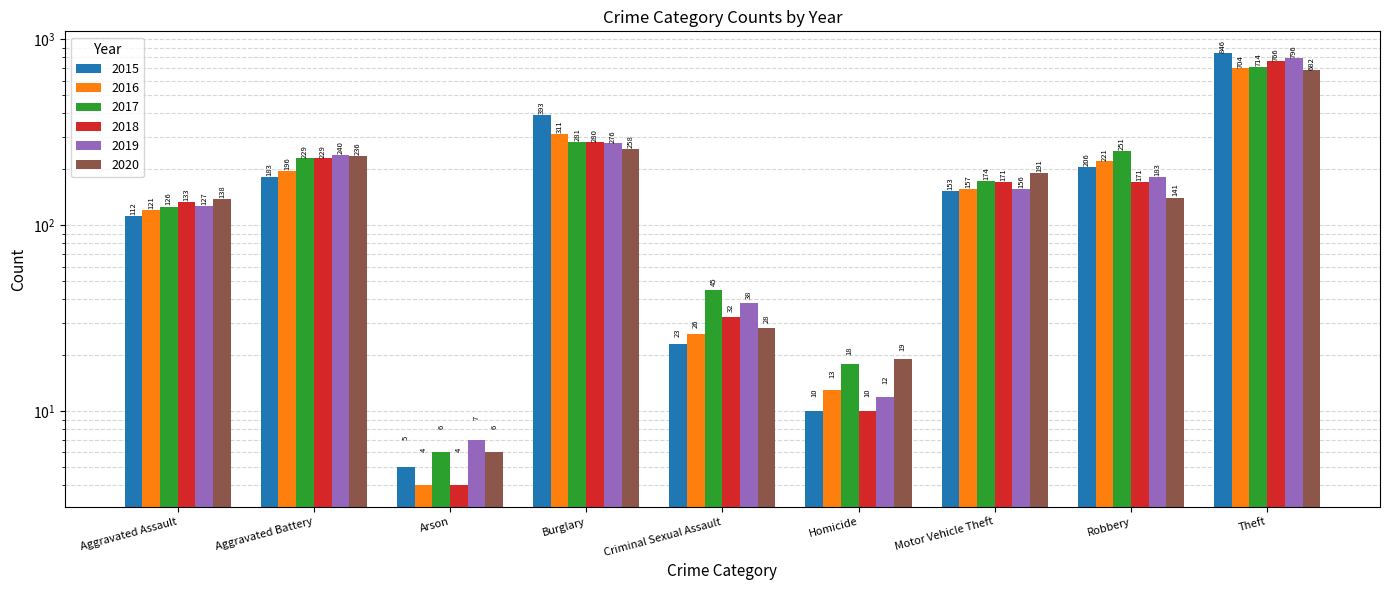

What position from the left is Homicide?

6